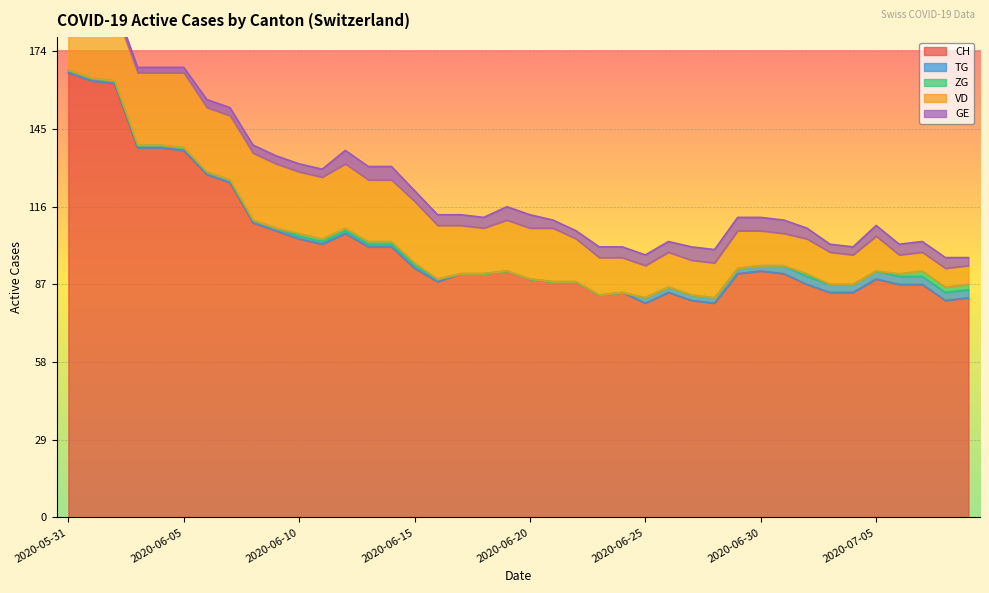

What is the maximum value shown in the chart?

166